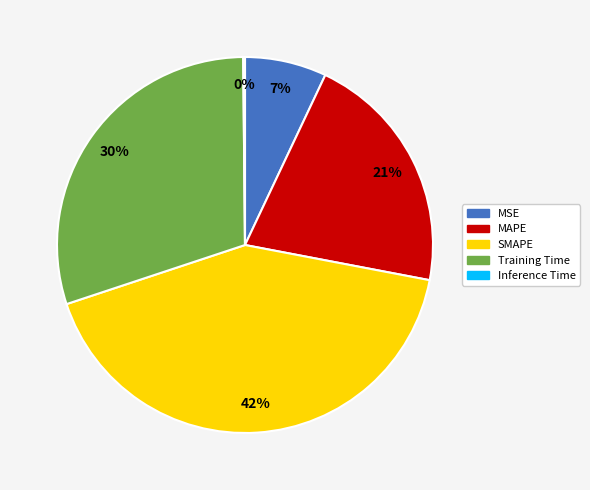

Is the sum of MAPE and Training Time greater than half?

Yes